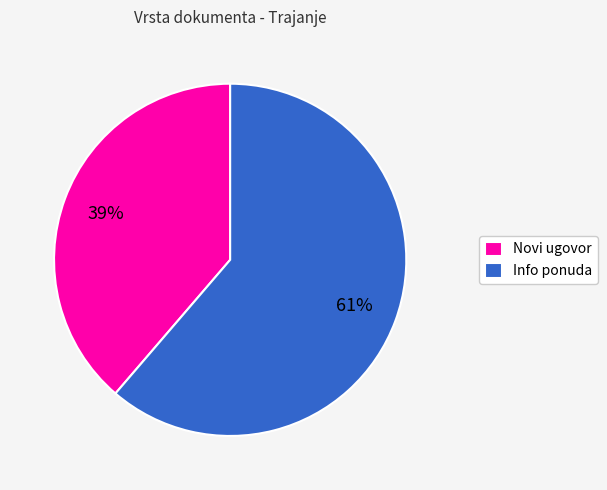

To the nearest percent, what is the average slice percentage?

50%